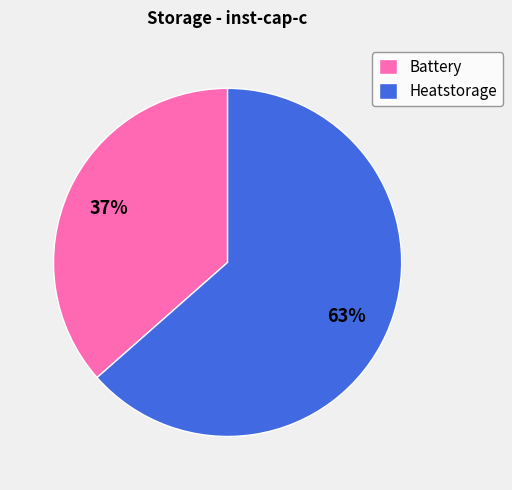

To the nearest percent, what percentage of the pie is Battery?

37%